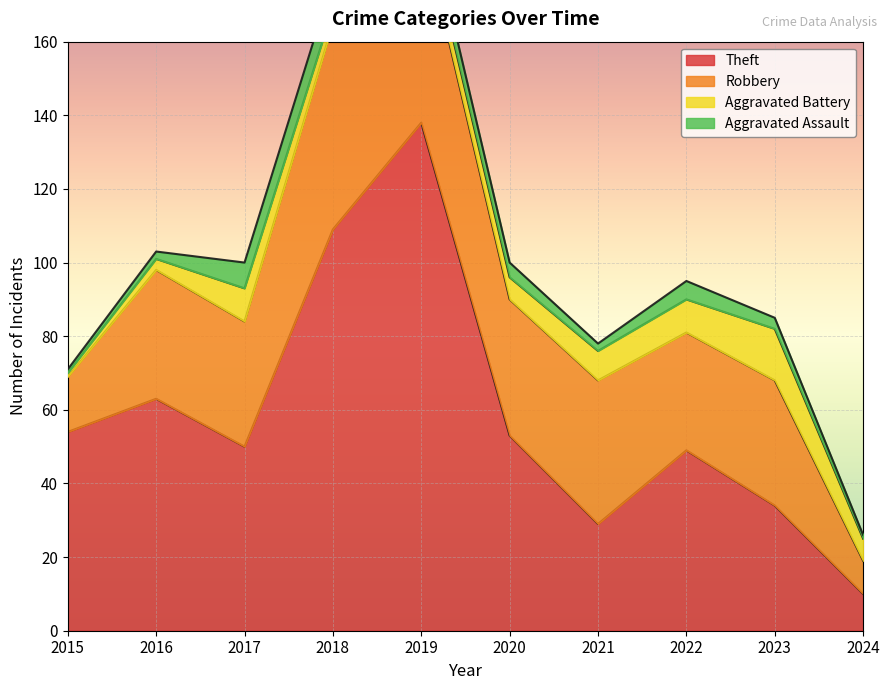

True or false: Theft and Aggravated Battery intersect in this chart.

False